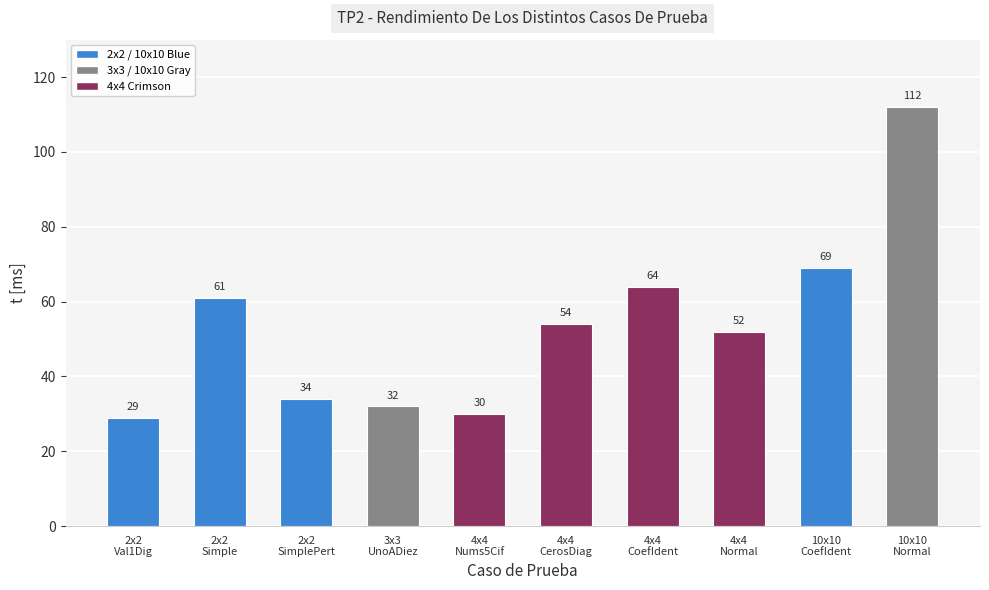

What is the label of the 1st bar from the left?

2x2
Val1Dig